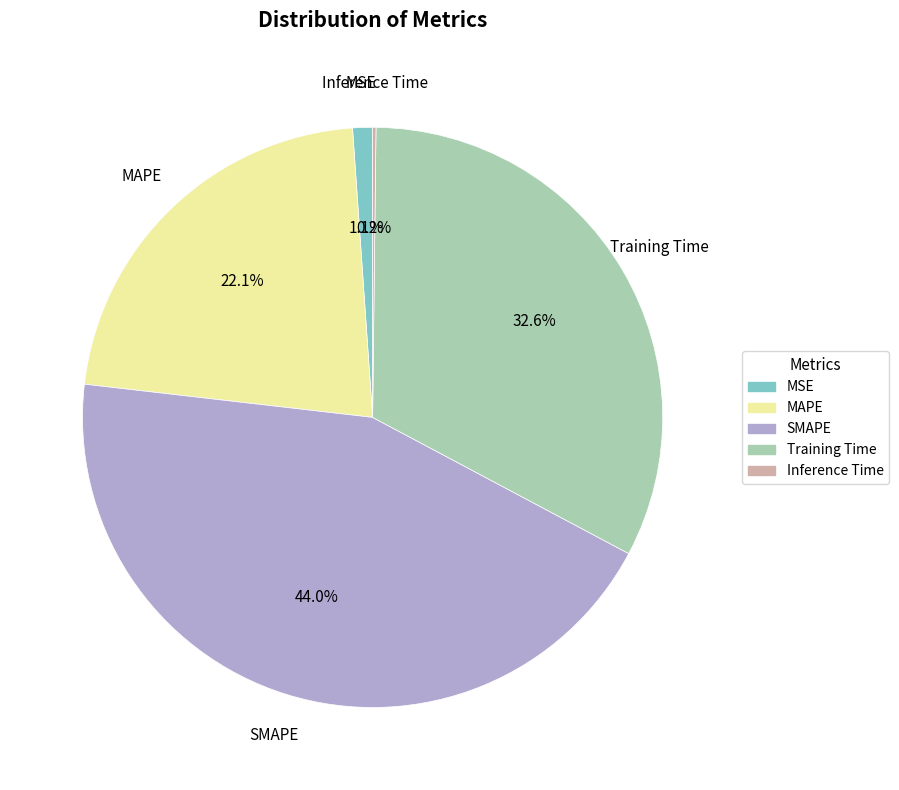

Which category has the biggest portion of the pie?

SMAPE